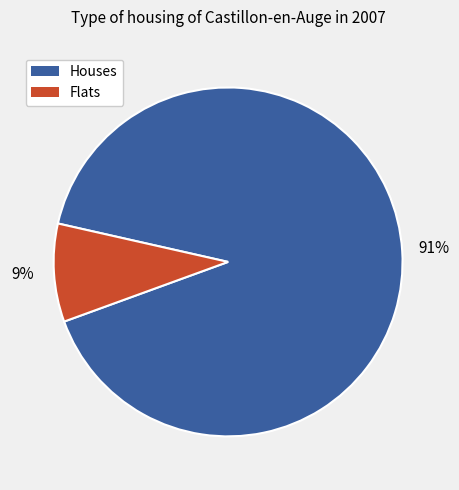

To the nearest percent, what is the average slice percentage?

50%